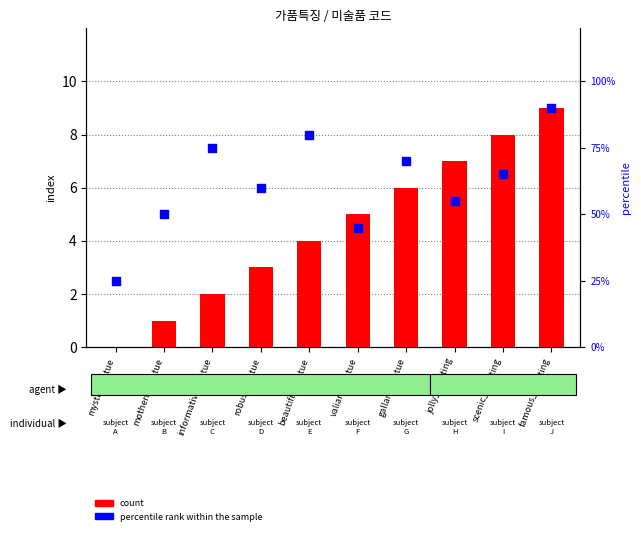

What are all the series names shown in the legend?

count, percentile rank within the sample